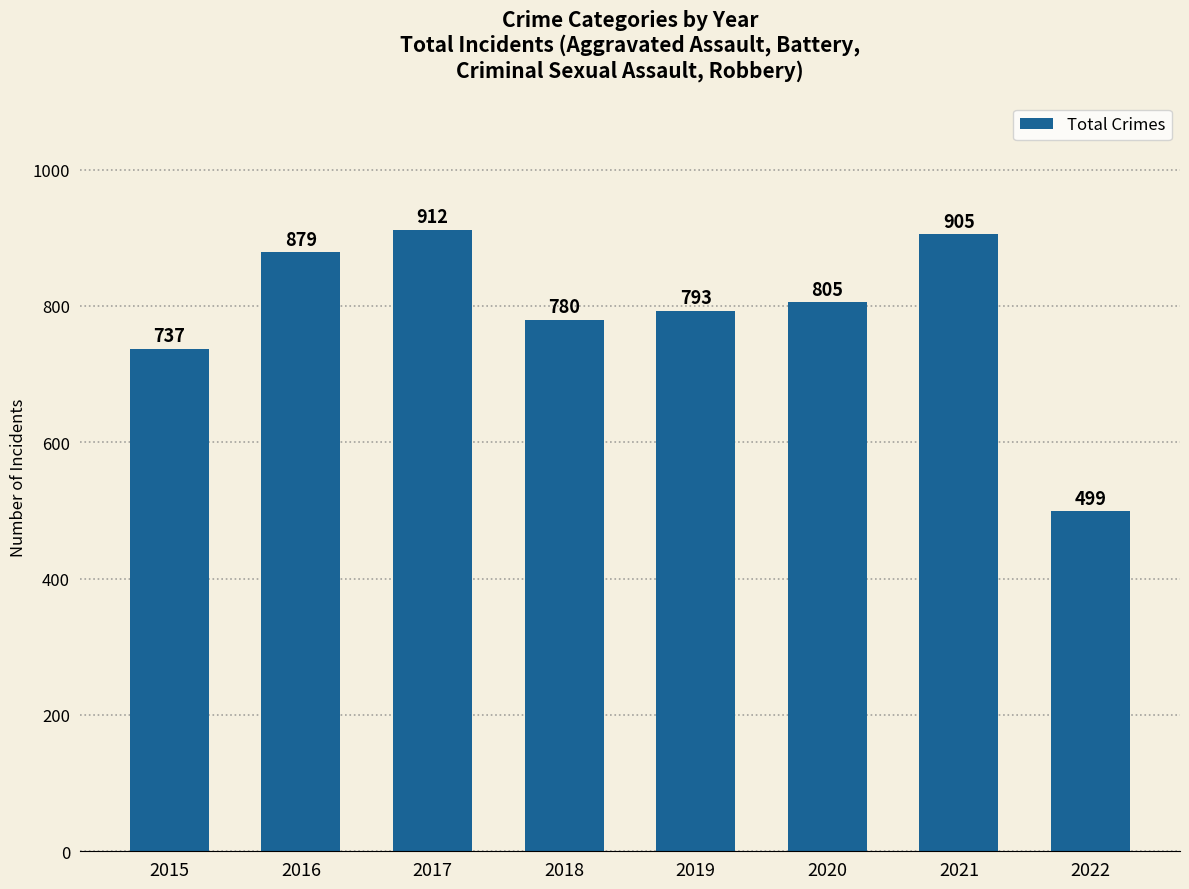

What is the sum of the values at 2015 and 2019?

1530